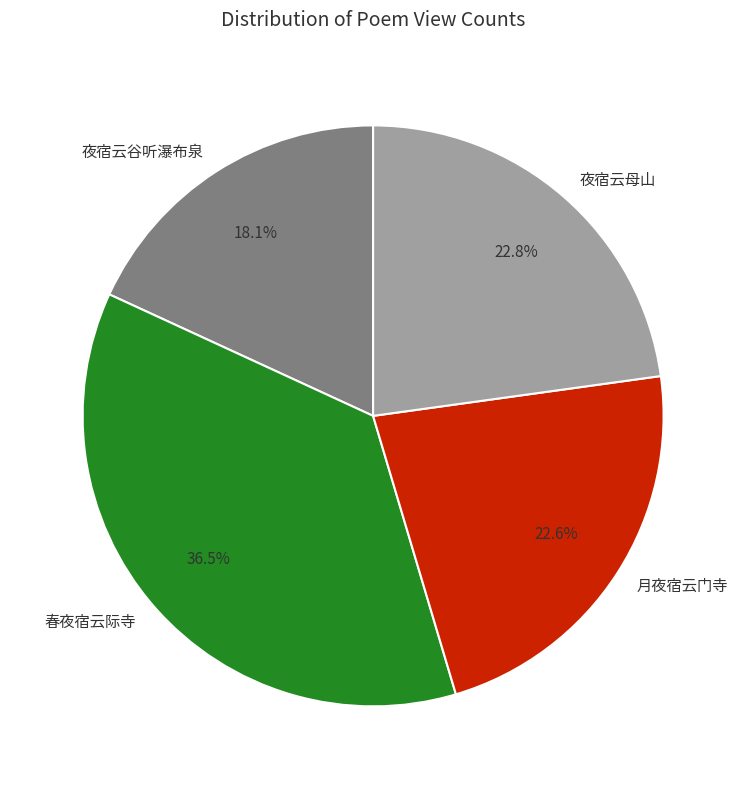

To the nearest percent, what is the average slice percentage?

25%